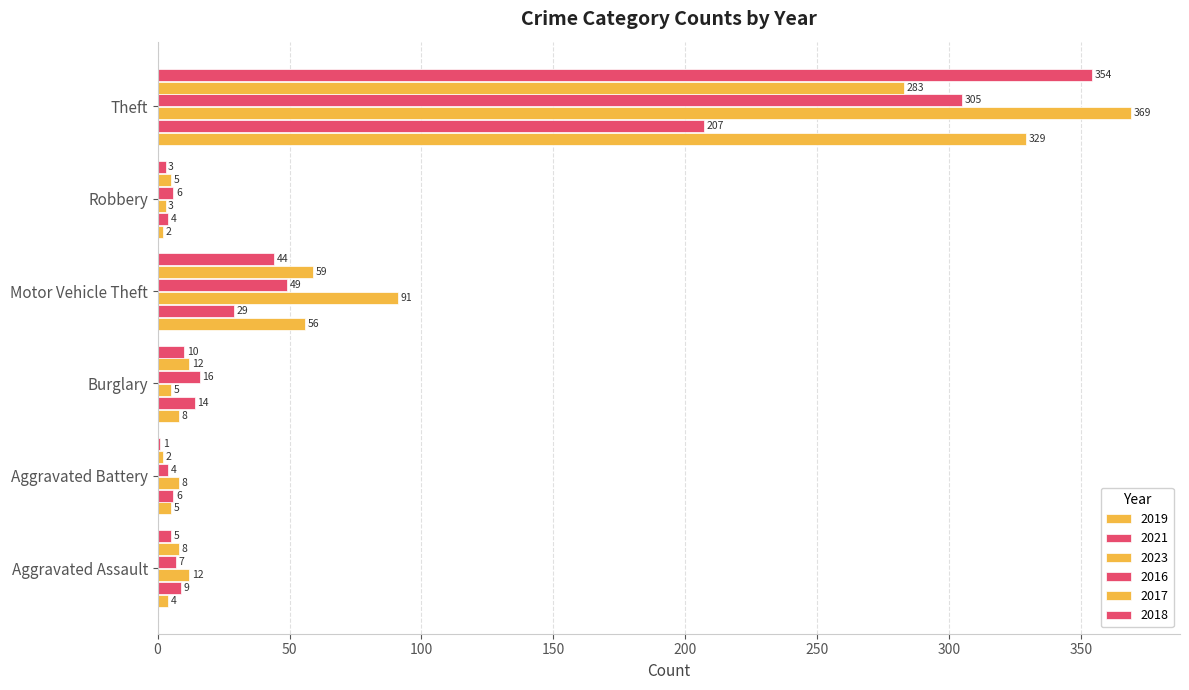

The 2016 series shows 2 at Aggravated Battery. True or false?

False